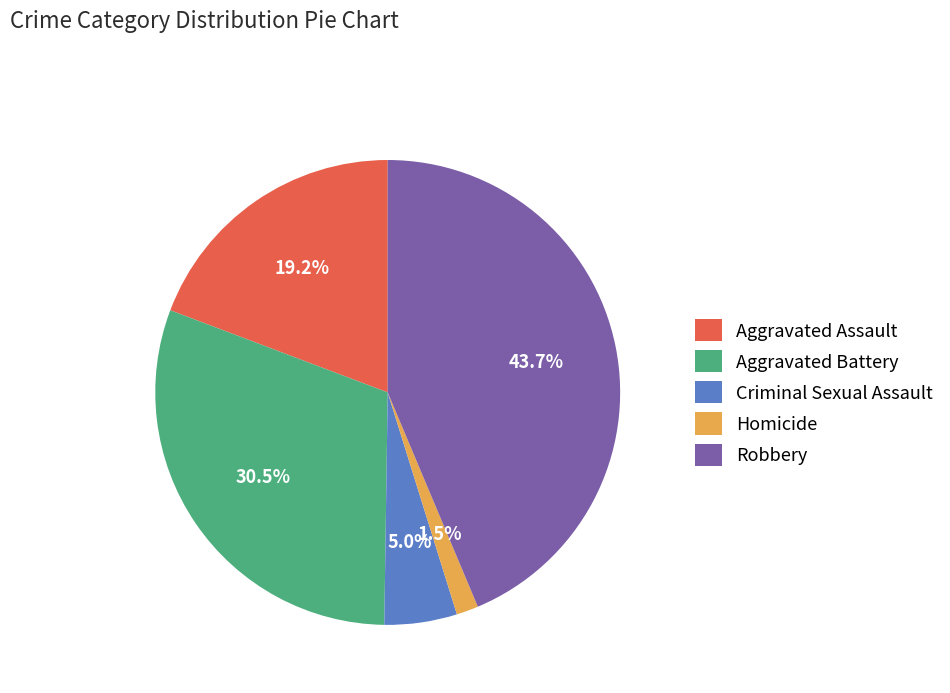

Is there any slice that represents more than half of the pie?

No